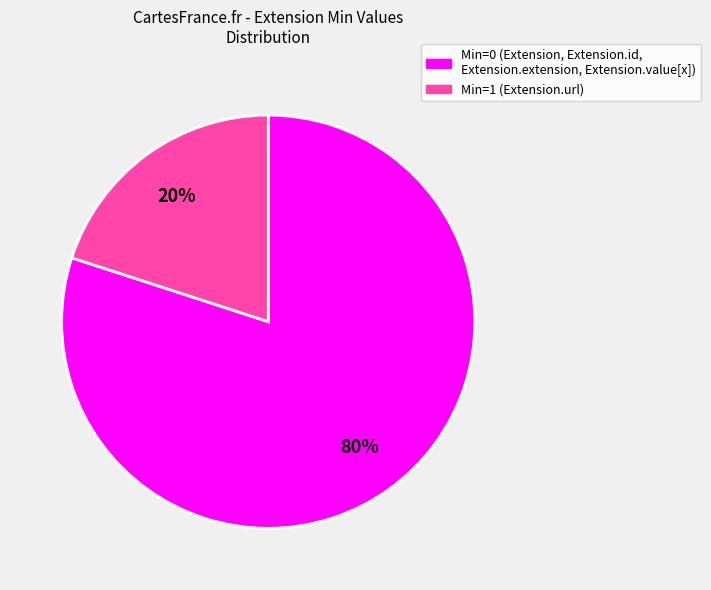

How many slices are in this pie chart?

2